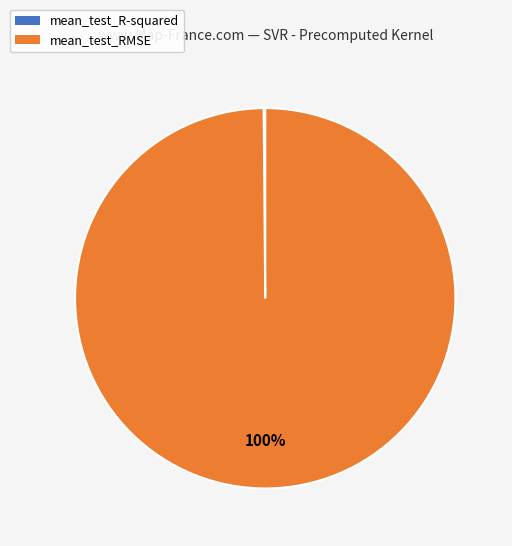

What is the largest slice in the pie chart?

mean_test_RMSE